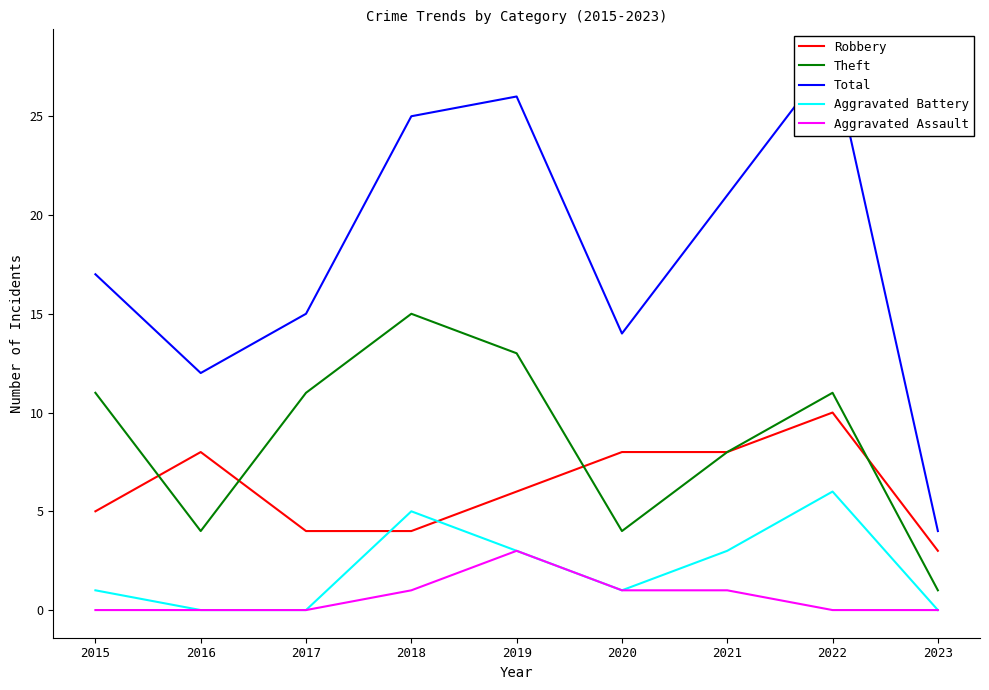

What are all the series names shown in the legend?

Robbery, Theft, Total, Aggravated Battery, Aggravated Assault